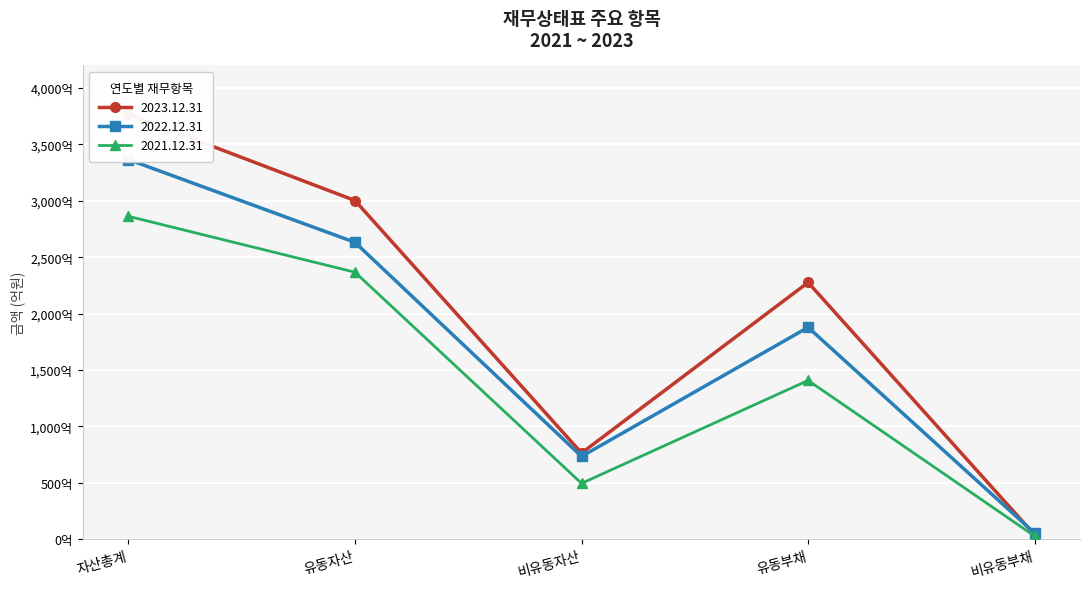

How many lines are shown in the chart?

3